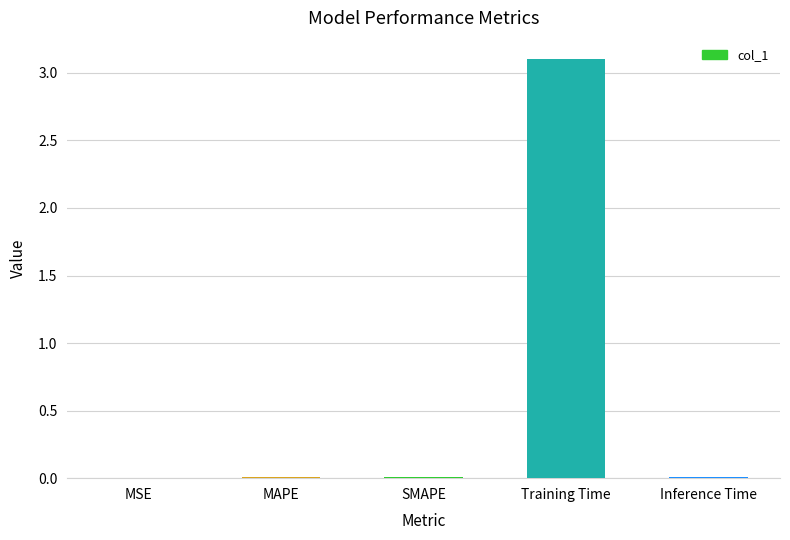

At which category does the chart reach its peak across all series?

Training Time